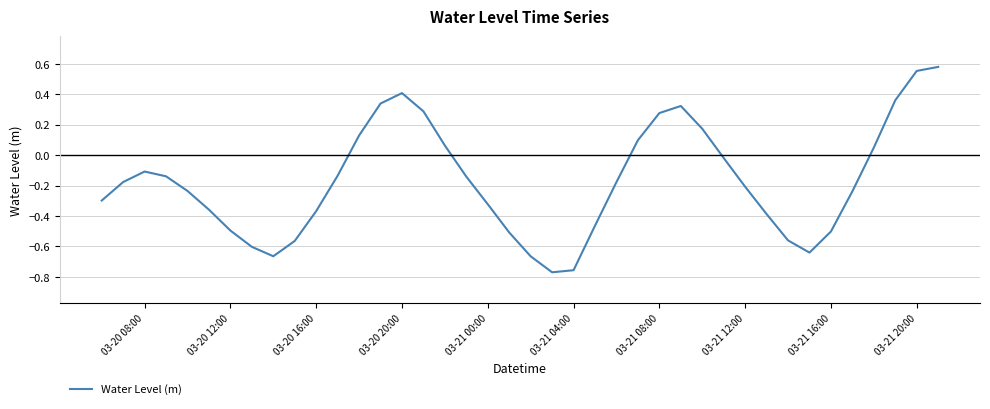

What is the difference between the maximum and minimum values?

1.3